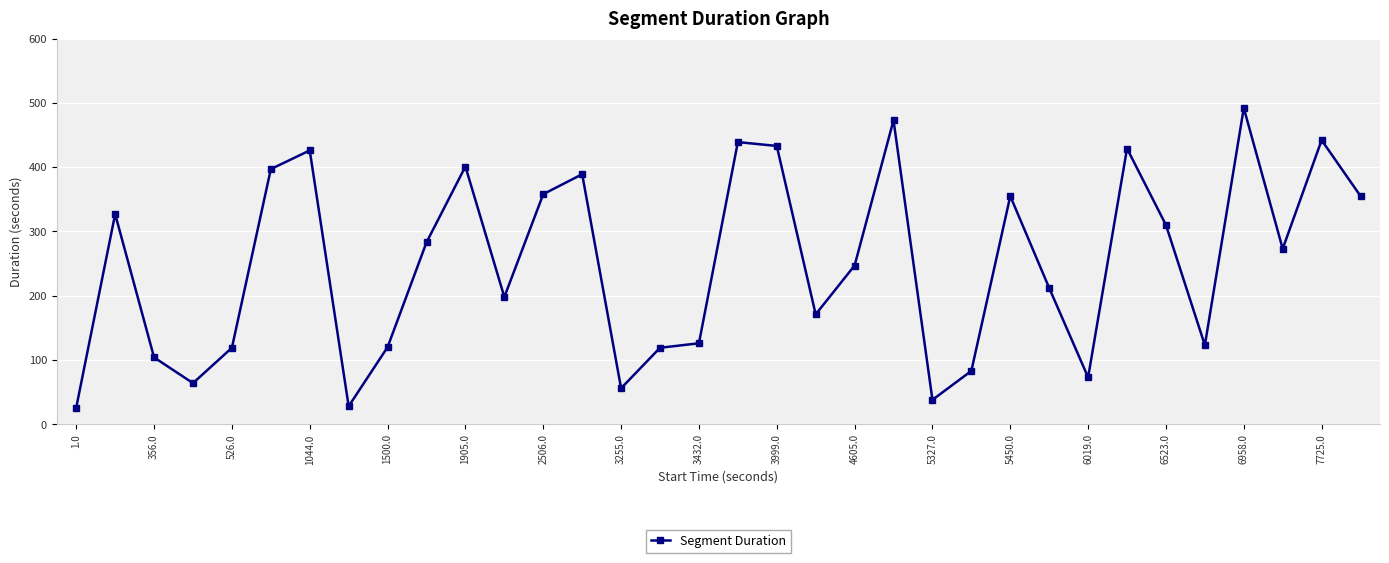

What is the minimum value shown in the chart?

26